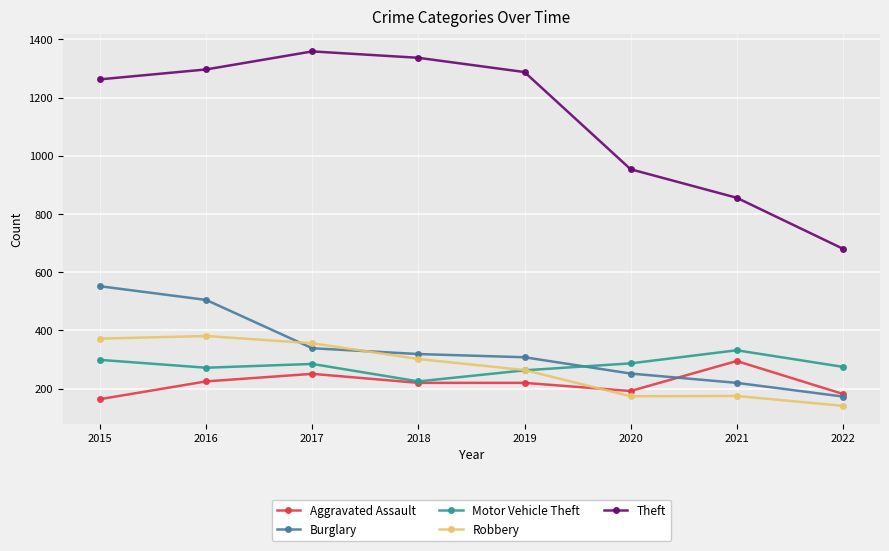

The value of Robbery at 2020 is 35. True or false?

False